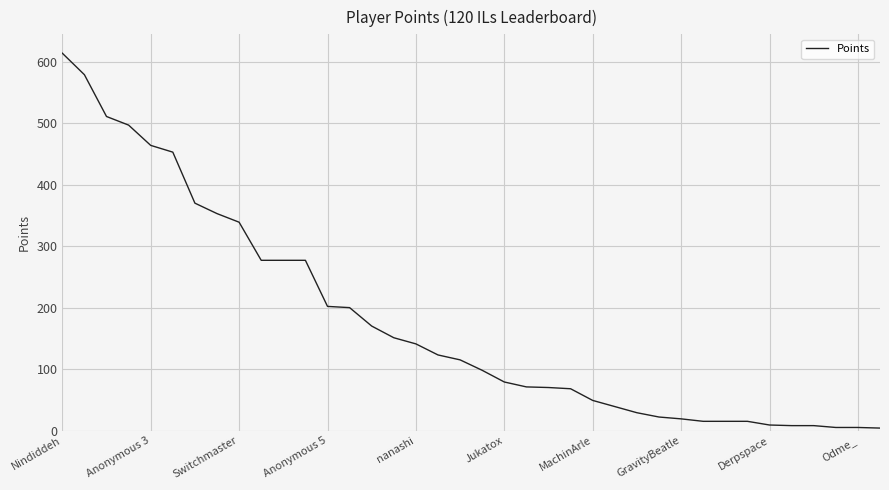

What is the difference between the maximum and minimum values?

610